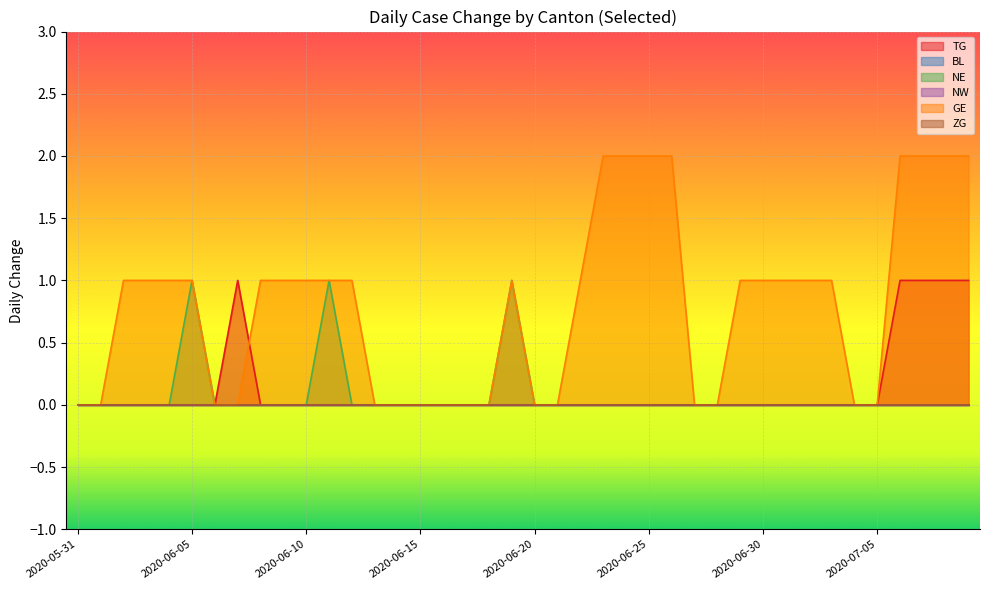

How many lines are shown in the chart?

6